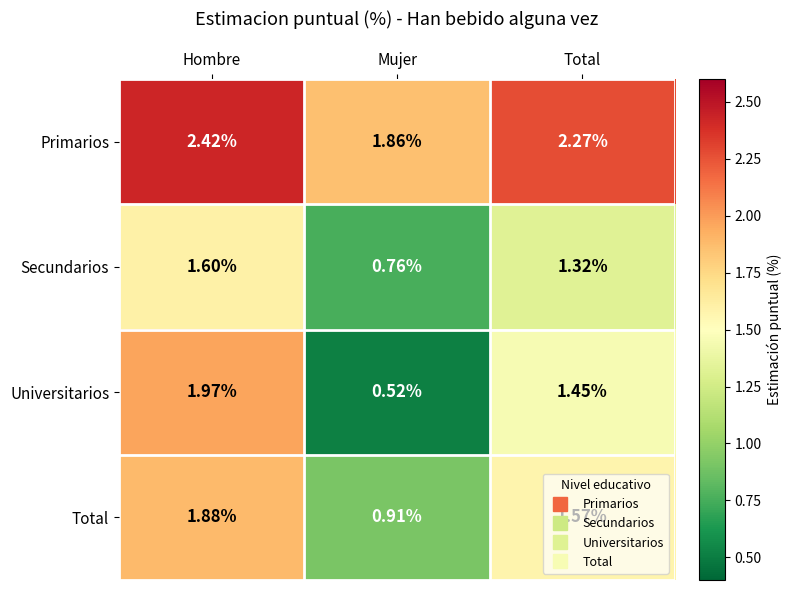

At which label does Total reach its peak?

Hombre